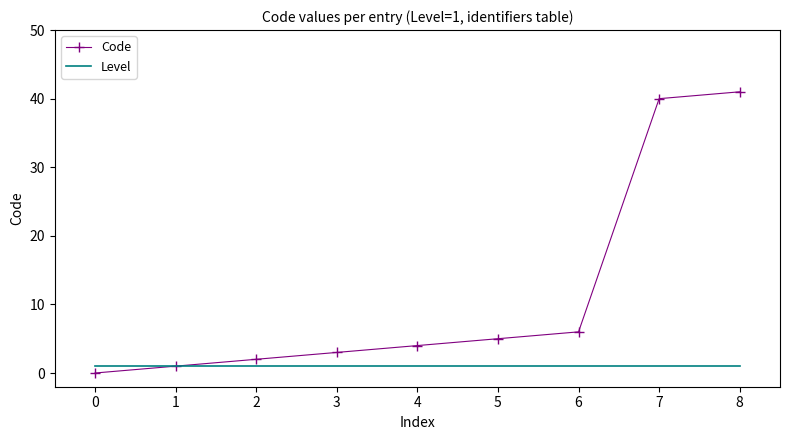

Between 0 and 3, which series saw the biggest shift?

Code